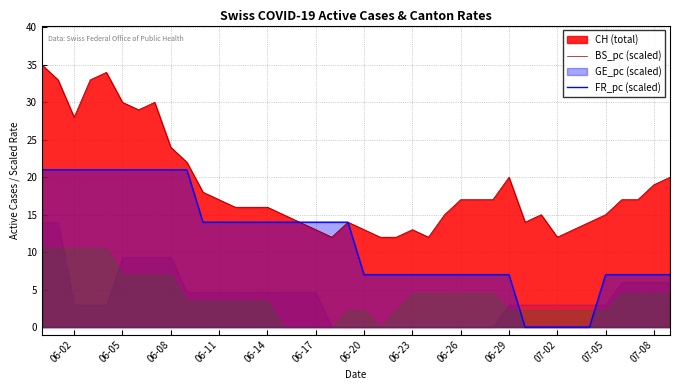

Where is CH nearest to the value 23?

8